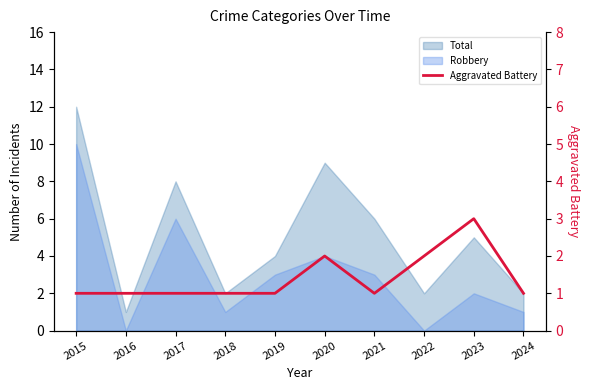

Does the chart have visible grid lines?

No